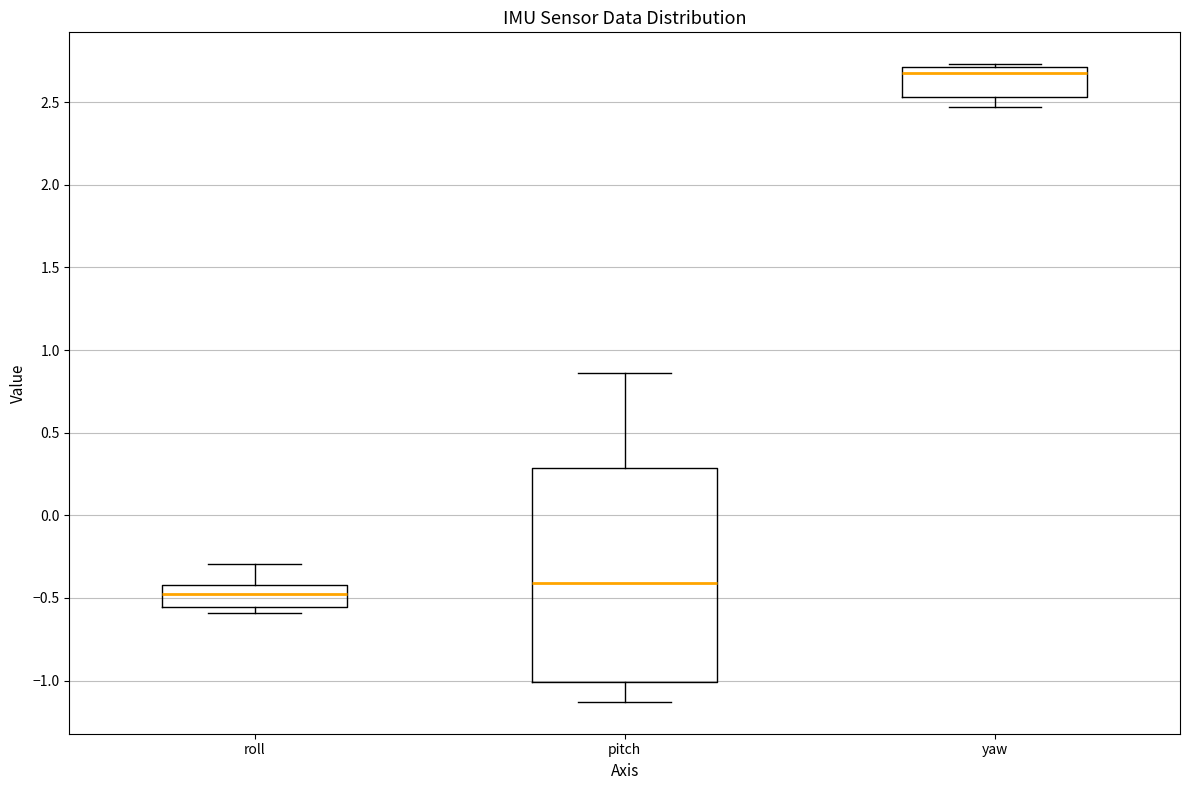

Reading left to right, read every box against the y-axis: the position of its median line, the range the box covers, and the ends of its whiskers. The values are not printed on the chart, so give them approximately, as read against the axis.

roll: median -0.50, box -0.55 to -0.40, whiskers -0.60 to -0.30
pitch: median -0.40, box -1.00 to 0.30, whiskers -1.15 to 0.85
yaw: median 2.70 (just below the box's upper edge), box 2.55 to 2.70, whiskers 2.45 to 2.75